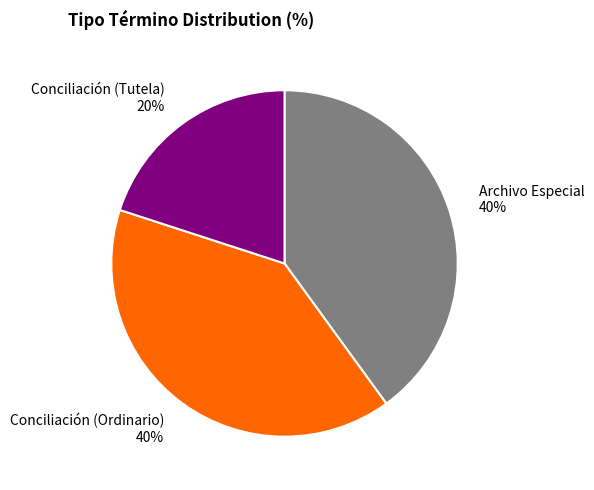

To the nearest percent, what is the difference between the largest and smallest slice percentages?

20%